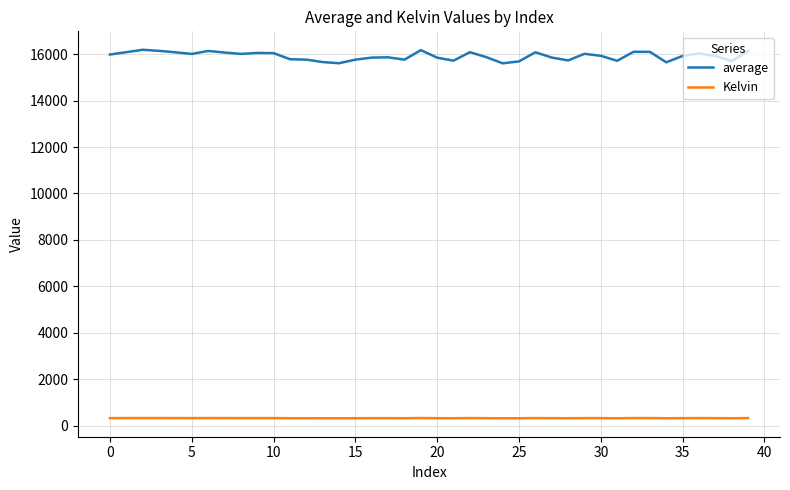

List the series in order of their peak value, highest first.

average, Kelvin